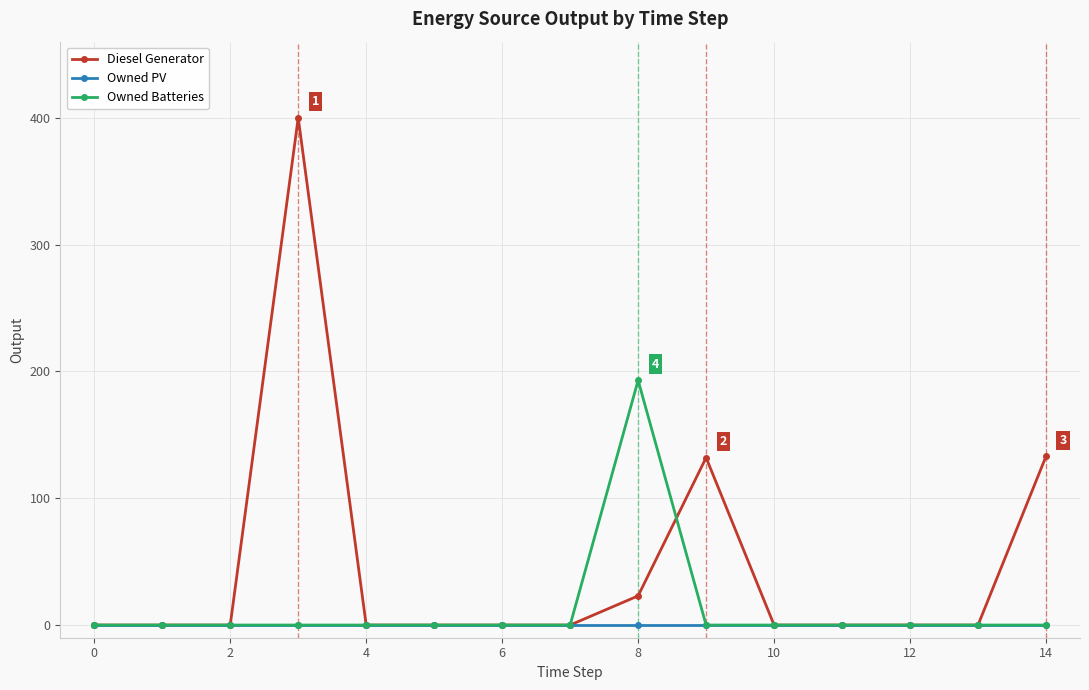

List the series in order of their peak value, highest first.

Diesel Generator, Owned Batteries, Owned PV